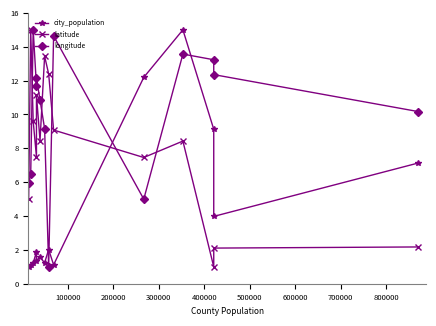

Reading left to right, what are all the values shown in this chart?

city_population: 1.0	1.1	1.2	1.9	1.4	1.6	1.2	2.0	1.1	12.2	15.0	9.1	4.0	7.1
latitude: 5.0	15.0	9.6	7.5	11.1	8.5	13.4	12.4	9.1	7.5	8.4	1.0	2.1	2.2
longitude: 6.0	6.5	15.0	11.7	12.1	10.8	9.2	1.0	14.6	5.0	13.6	13.2	12.4	10.2